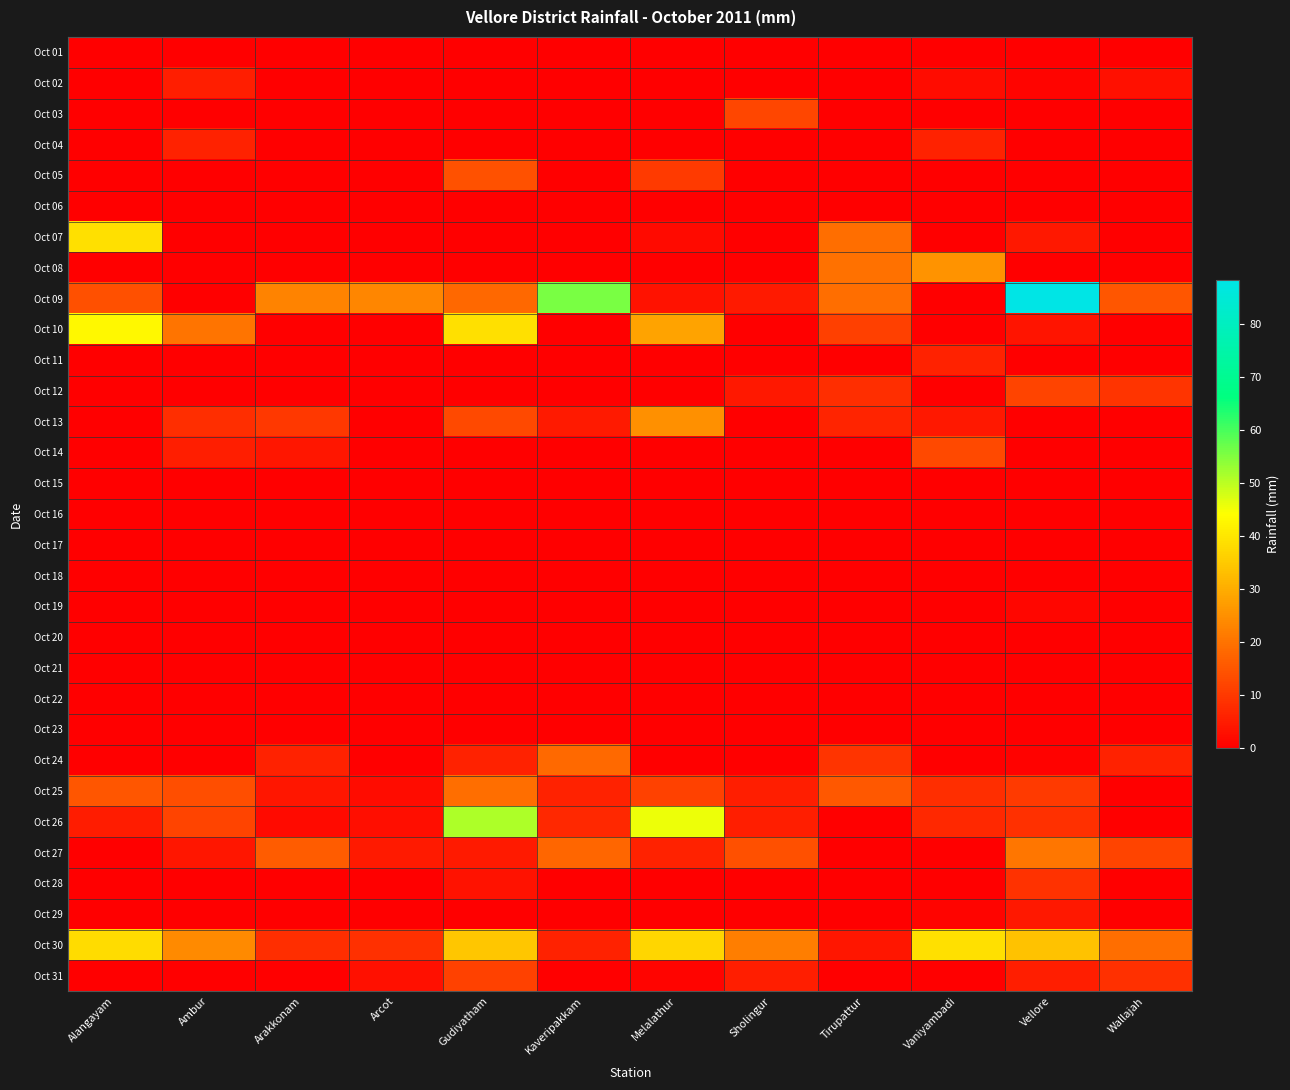

Reading right to left, what are all the values shown in this chart?

Oct 01: Wallajah=0.0	Vellore=0.0	Vaniyambadi=0.0	Tirupattur=0.0	Sholingur=0.0	Melalathur=0.0	Kaveripakkam=0.0	Gudiyatham=0.0	Arcot=0.0	Arakkonam=0.0	Ambur=0.0	Alangayam=0.0
Oct 02: Wallajah=3.0	Vellore=0.8	Vaniyambadi=2.4	Tirupattur=0.0	Sholingur=0.0	Melalathur=0.0	Kaveripakkam=0.0	Gudiyatham=0.0	Arcot=0.0	Arakkonam=0.0	Ambur=5.4	Alangayam=0.0
Oct 03: Wallajah=0.0	Vellore=0.0	Vaniyambadi=0.0	Tirupattur=0.0	Sholingur=12.2	Melalathur=0.0	Kaveripakkam=0.0	Gudiyatham=0.0	Arcot=0.0	Arakkonam=0.0	Ambur=0.0	Alangayam=0.0
Oct 04: Wallajah=0.0	Vellore=0.0	Vaniyambadi=6.0	Tirupattur=0.0	Sholingur=0.0	Melalathur=0.0	Kaveripakkam=0.0	Gudiyatham=0.0	Arcot=0.0	Arakkonam=0.0	Ambur=6.2	Alangayam=0.0
Oct 05: Wallajah=0.0	Vellore=0.0	Vaniyambadi=0.0	Tirupattur=0.0	Sholingur=0.0	Melalathur=10.2	Kaveripakkam=0.0	Gudiyatham=14.4	Arcot=0.0	Arakkonam=0.0	Ambur=0.0	Alangayam=0.0
Oct 06: Wallajah=0.0	Vellore=0.0	Vaniyambadi=0.0	Tirupattur=0.0	Sholingur=0.0	Melalathur=0.0	Kaveripakkam=0.0	Gudiyatham=0.0	Arcot=0.0	Arakkonam=0.0	Ambur=0.0	Alangayam=0.0
Oct 07: Wallajah=0.0	Vellore=4.2	Vaniyambadi=0.0	Tirupattur=19.1	Sholingur=0.0	Melalathur=1.8	Kaveripakkam=0.0	Gudiyatham=0.0	Arcot=0.0	Arakkonam=0.0	Ambur=0.0	Alangayam=39.0
Oct 08: Wallajah=0.0	Vellore=0.0	Vaniyambadi=25.6	Tirupattur=19.7	Sholingur=0.0	Melalathur=0.0	Kaveripakkam=0.0	Gudiyatham=0.0	Arcot=0.0	Arakkonam=0.0	Ambur=0.0	Alangayam=0.0
Oct 09: Wallajah=15.0	Vellore=88.4	Vaniyambadi=0.0	Tirupattur=19.1	Sholingur=4.5	Melalathur=3.2	Kaveripakkam=55.6	Gudiyatham=18.2	Arcot=23.2	Arakkonam=23.0	Ambur=0.0	Alangayam=14.0
Oct 10: Wallajah=0.0	Vellore=3.6	Vaniyambadi=0.0	Tirupattur=11.3	Sholingur=0.0	Melalathur=28.6	Kaveripakkam=0.0	Gudiyatham=38.8	Arcot=0.0	Arakkonam=0.0	Ambur=20.2	Alangayam=43.0
Oct 11: Wallajah=0.0	Vellore=0.0	Vaniyambadi=6.0	Tirupattur=0.0	Sholingur=0.0	Melalathur=0.0	Kaveripakkam=0.0	Gudiyatham=0.0	Arcot=0.0	Arakkonam=0.0	Ambur=0.0	Alangayam=0.0
Oct 12: Wallajah=9.0	Vellore=11.8	Vaniyambadi=0.0	Tirupattur=8.0	Sholingur=4.3	Melalathur=0.0	Kaveripakkam=0.0	Gudiyatham=0.0	Arcot=0.0	Arakkonam=0.0	Ambur=0.0	Alangayam=0.0
Oct 13: Wallajah=0.0	Vellore=0.0	Vaniyambadi=4.4	Tirupattur=6.3	Sholingur=0.0	Melalathur=25.2	Kaveripakkam=4.8	Gudiyatham=13.0	Arcot=0.0	Arakkonam=10.0	Ambur=8.2	Alangayam=0.0
Oct 14: Wallajah=0.0	Vellore=0.0	Vaniyambadi=12.8	Tirupattur=0.0	Sholingur=0.0	Melalathur=0.0	Kaveripakkam=0.0	Gudiyatham=0.0	Arcot=0.0	Arakkonam=4.0	Ambur=5.4	Alangayam=0.0
Oct 15: Wallajah=0.0	Vellore=0.0	Vaniyambadi=0.0	Tirupattur=0.0	Sholingur=0.0	Melalathur=0.0	Kaveripakkam=0.0	Gudiyatham=0.0	Arcot=0.0	Arakkonam=0.0	Ambur=0.0	Alangayam=0.0
Oct 16: Wallajah=0.0	Vellore=0.0	Vaniyambadi=0.0	Tirupattur=0.0	Sholingur=0.0	Melalathur=0.0	Kaveripakkam=0.0	Gudiyatham=0.0	Arcot=0.0	Arakkonam=0.0	Ambur=0.0	Alangayam=0.0
Oct 17: Wallajah=0.0	Vellore=0.0	Vaniyambadi=0.0	Tirupattur=0.0	Sholingur=0.0	Melalathur=0.0	Kaveripakkam=0.0	Gudiyatham=0.0	Arcot=0.0	Arakkonam=0.0	Ambur=0.0	Alangayam=0.0
Oct 18: Wallajah=0.0	Vellore=0.0	Vaniyambadi=0.0	Tirupattur=0.0	Sholingur=0.0	Melalathur=0.0	Kaveripakkam=0.0	Gudiyatham=0.0	Arcot=0.0	Arakkonam=0.0	Ambur=0.0	Alangayam=0.0
Oct 19: Wallajah=0.0	Vellore=1.2	Vaniyambadi=0.0	Tirupattur=0.0	Sholingur=0.0	Melalathur=0.0	Kaveripakkam=0.0	Gudiyatham=0.0	Arcot=0.0	Arakkonam=0.0	Ambur=0.0	Alangayam=0.0
Oct 20: Wallajah=0.0	Vellore=0.0	Vaniyambadi=0.0	Tirupattur=0.0	Sholingur=0.0	Melalathur=0.0	Kaveripakkam=0.0	Gudiyatham=0.0	Arcot=0.0	Arakkonam=0.0	Ambur=0.0	Alangayam=0.0
Oct 21: Wallajah=0.0	Vellore=0.0	Vaniyambadi=0.0	Tirupattur=0.0	Sholingur=0.0	Melalathur=0.0	Kaveripakkam=0.0	Gudiyatham=0.0	Arcot=0.0	Arakkonam=0.0	Ambur=0.0	Alangayam=0.0
Oct 22: Wallajah=0.0	Vellore=0.0	Vaniyambadi=0.0	Tirupattur=0.0	Sholingur=0.0	Melalathur=0.0	Kaveripakkam=0.0	Gudiyatham=0.0	Arcot=0.0	Arakkonam=0.0	Ambur=0.0	Alangayam=0.0
Oct 23: Wallajah=0.0	Vellore=0.0	Vaniyambadi=0.0	Tirupattur=0.0	Sholingur=0.0	Melalathur=0.0	Kaveripakkam=0.0	Gudiyatham=0.0	Arcot=0.0	Arakkonam=0.0	Ambur=0.0	Alangayam=0.0
Oct 24: Wallajah=6.0	Vellore=0.4	Vaniyambadi=0.0	Tirupattur=9.2	Sholingur=0.0	Melalathur=0.0	Kaveripakkam=18.6	Gudiyatham=6.2	Arcot=0.0	Arakkonam=6.0	Ambur=0.0	Alangayam=0.0
Oct 25: Wallajah=0.0	Vellore=10.2	Vaniyambadi=8.0	Tirupattur=15.2	Sholingur=5.2	Melalathur=11.6	Kaveripakkam=6.2	Gudiyatham=19.0	Arcot=2.2	Arakkonam=4.0	Ambur=13.6	Alangayam=15.0
Oct 26: Wallajah=0.0	Vellore=8.6	Vaniyambadi=7.0	Tirupattur=0.0	Sholingur=5.2	Melalathur=45.6	Kaveripakkam=7.2	Gudiyatham=51.2	Arcot=2.6	Arakkonam=2.0	Ambur=11.8	Alangayam=5.0
Oct 27: Wallajah=12.0	Vellore=20.6	Vaniyambadi=0.0	Tirupattur=0.0	Sholingur=14.0	Melalathur=6.2	Kaveripakkam=17.8	Gudiyatham=4.8	Arcot=4.6	Arakkonam=16.0	Ambur=3.8	Alangayam=0.0
Oct 28: Wallajah=0.0	Vellore=8.8	Vaniyambadi=0.0	Tirupattur=0.0	Sholingur=0.0	Melalathur=0.0	Kaveripakkam=0.0	Gudiyatham=3.2	Arcot=0.0	Arakkonam=0.0	Ambur=0.0	Alangayam=0.0
Oct 29: Wallajah=0.0	Vellore=4.4	Vaniyambadi=1.0	Tirupattur=0.0	Sholingur=0.0	Melalathur=0.0	Kaveripakkam=0.0	Gudiyatham=0.0	Arcot=0.0	Arakkonam=0.0	Ambur=0.0	Alangayam=0.0
Oct 30: Wallajah=19.0	Vellore=33.8	Vaniyambadi=38.8	Tirupattur=4.0	Sholingur=22.0	Melalathur=37.0	Kaveripakkam=6.2	Gudiyatham=34.4	Arcot=8.4	Arakkonam=8.0	Ambur=24.0	Alangayam=38.0
Oct 31: Wallajah=8.4	Vellore=5.2	Vaniyambadi=0.0	Tirupattur=0.0	Sholingur=5.2	Melalathur=0.8	Kaveripakkam=0.0	Gudiyatham=11.4	Arcot=2.8	Arakkonam=0.0	Ambur=0.0	Alangayam=0.0